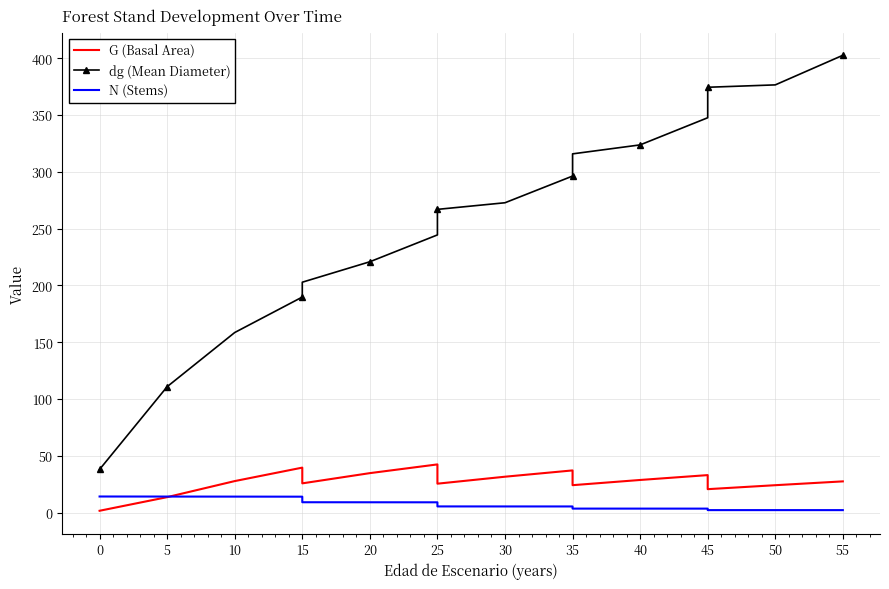

Between 25 and 15, which is larger?

15